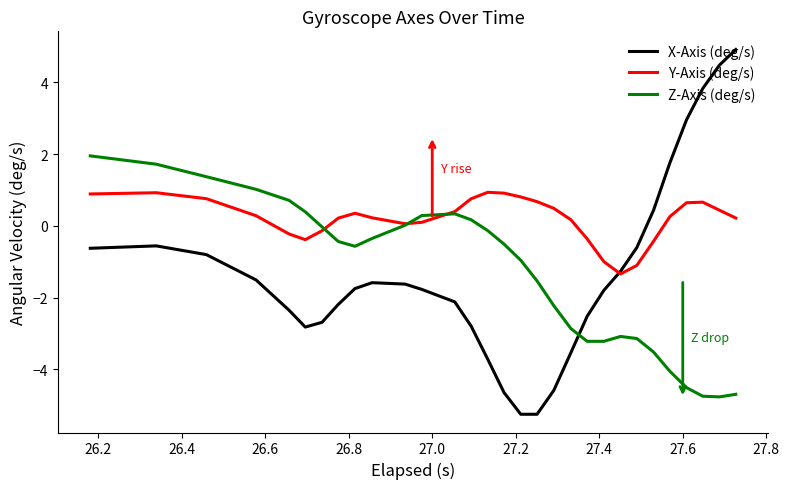

Which series has the largest total across all categories?

Y-Axis (deg/s)